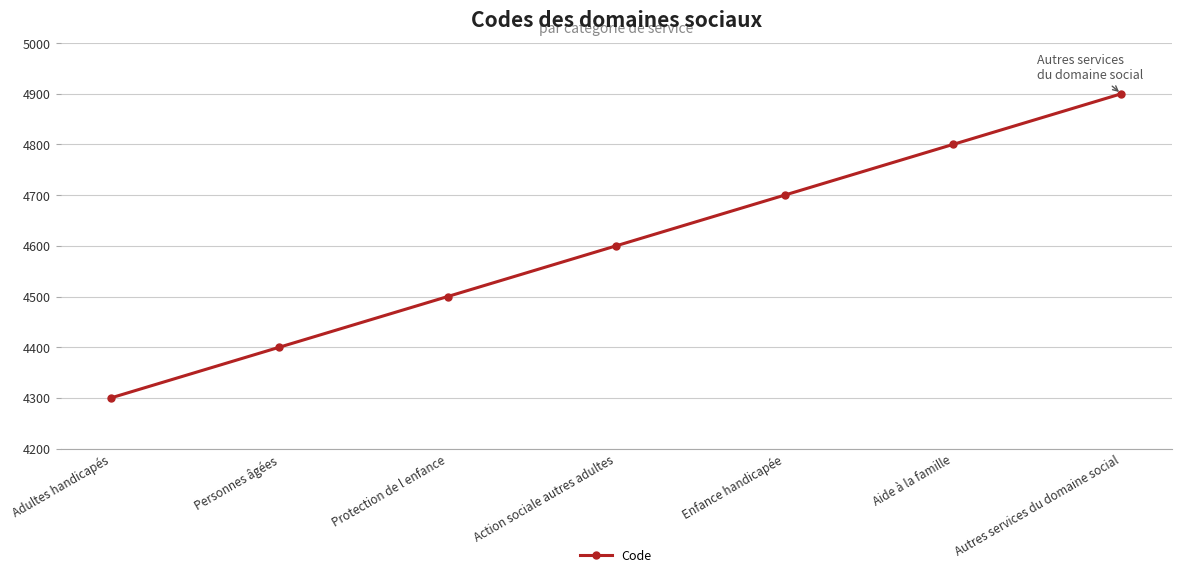

What is the ratio of the value at Personnes âgées to the value at Action sociale autres adultes?

1.0